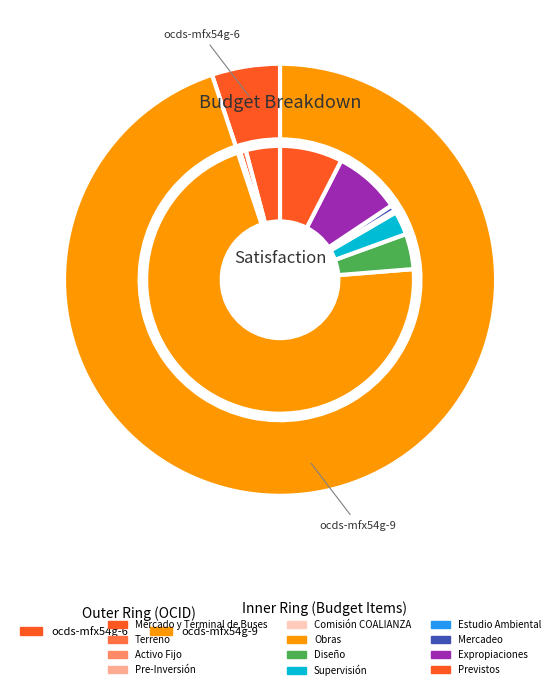

To the nearest percent, what is the difference between the Obras and Supervisión slice percentages?

68%